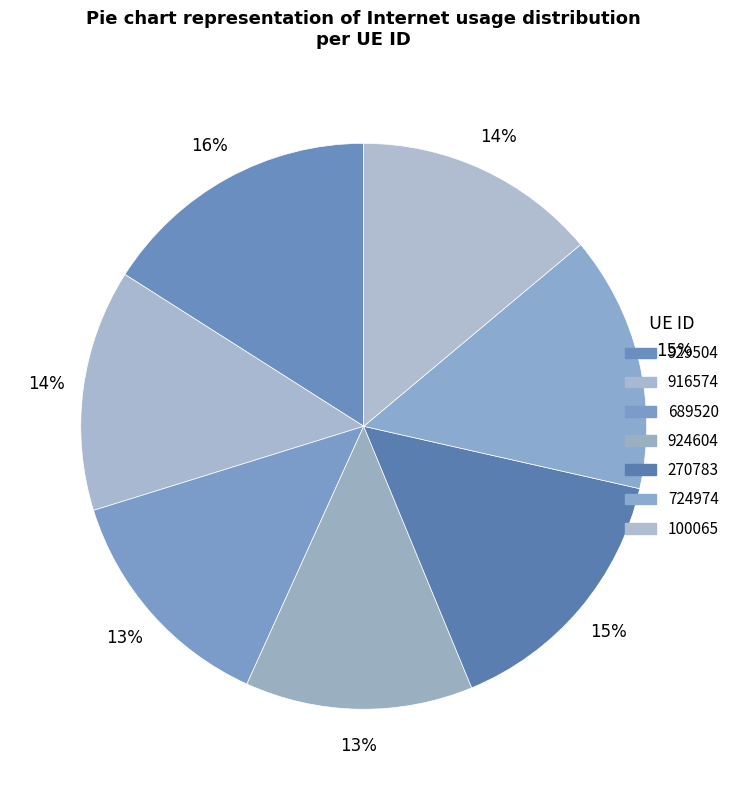

To the nearest percent, what portion does 916574 represent?

14%